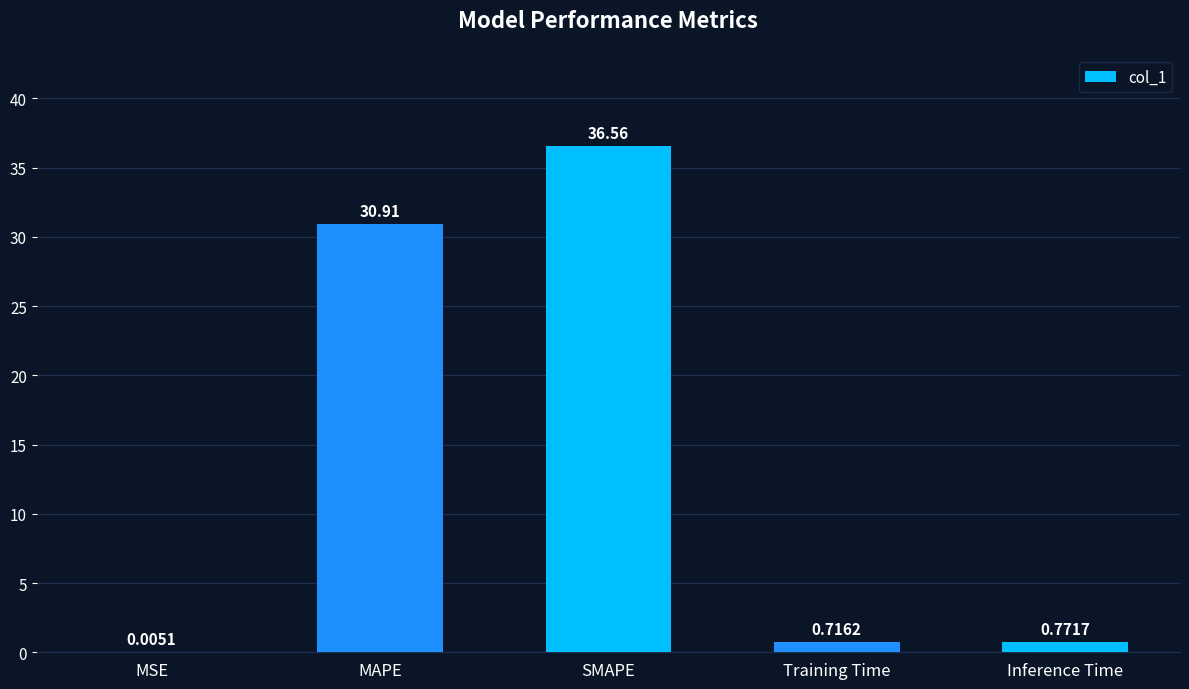

At which category does the chart reach its peak across all series?

SMAPE